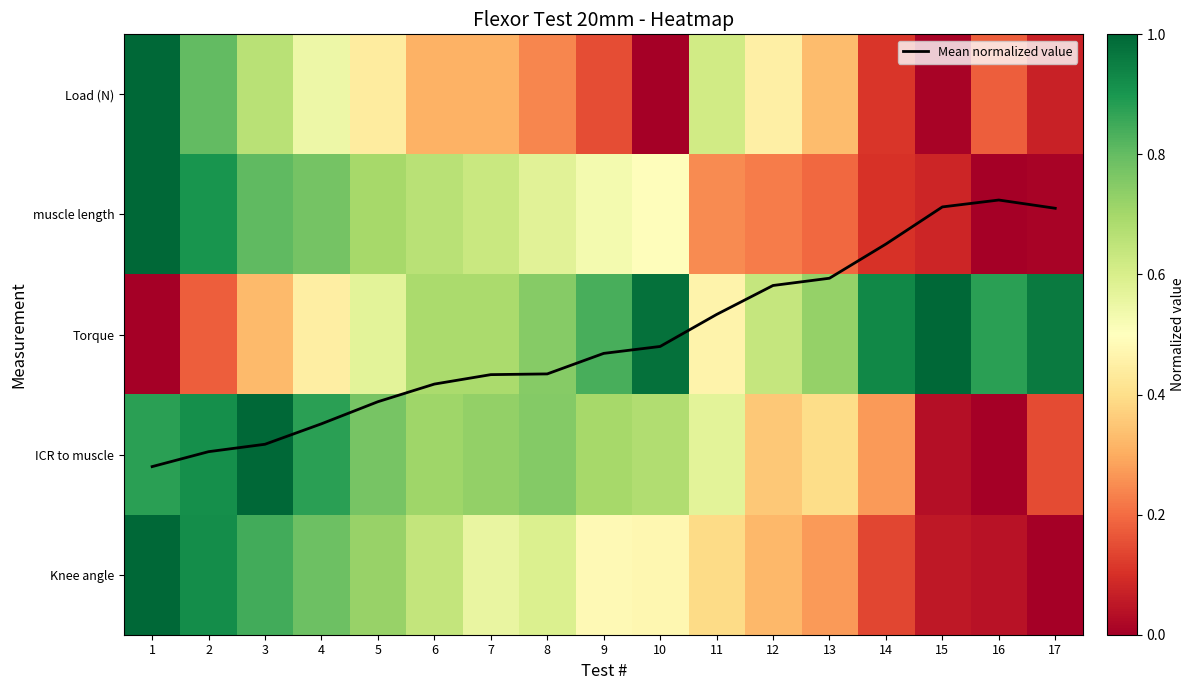

The Torque series shows 0.0 at 1. True or false?

True